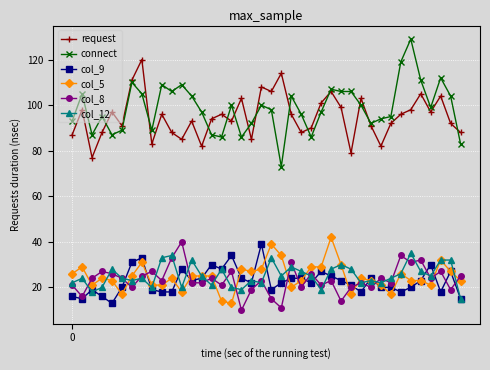

True or false: request and col_8 intersect in this chart.

False